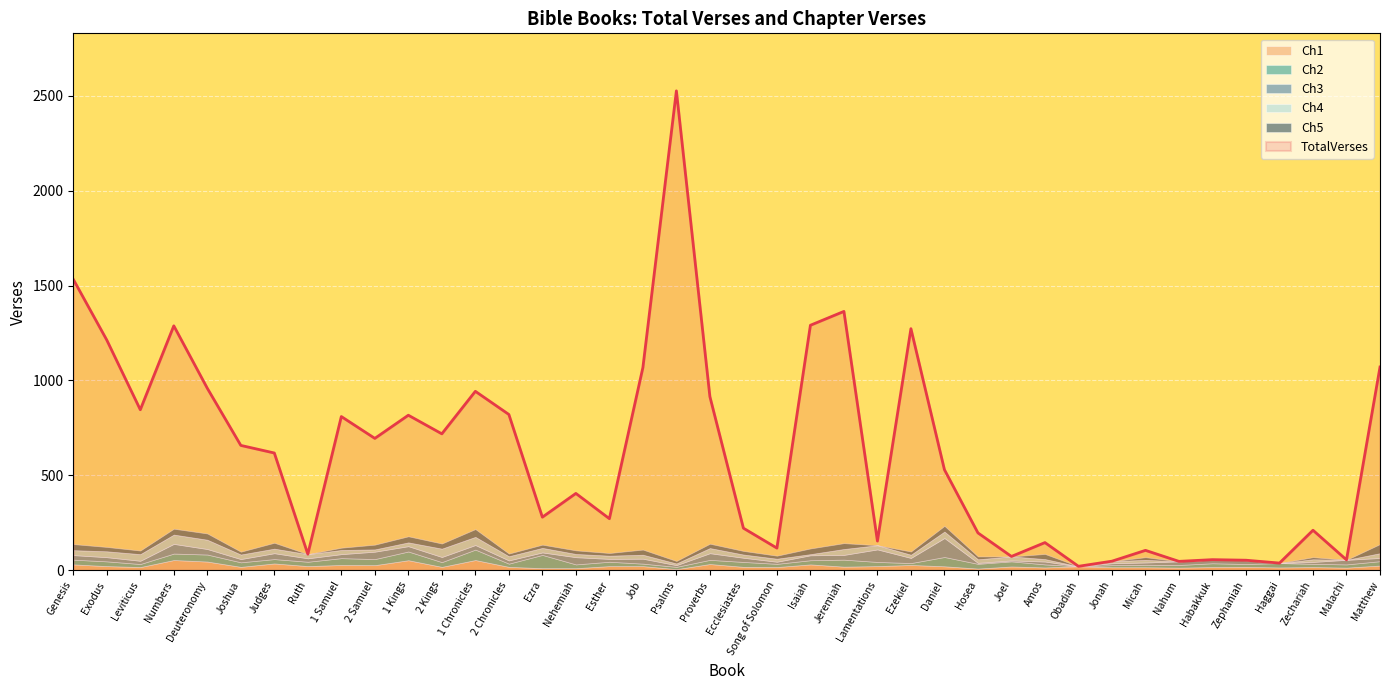

What position from the right is Psalms?

22